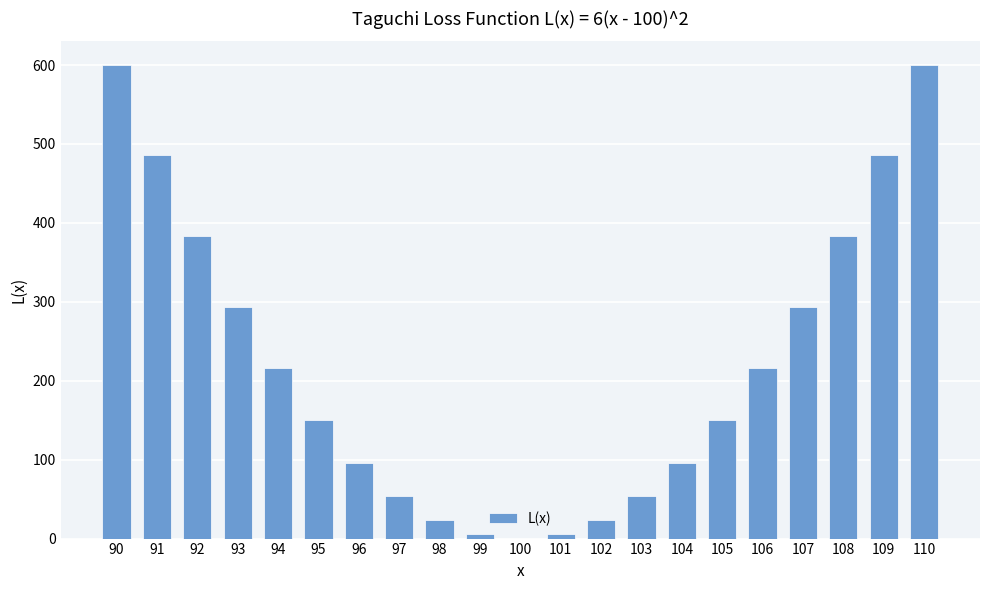

Between 96 and 93, which is larger?

93